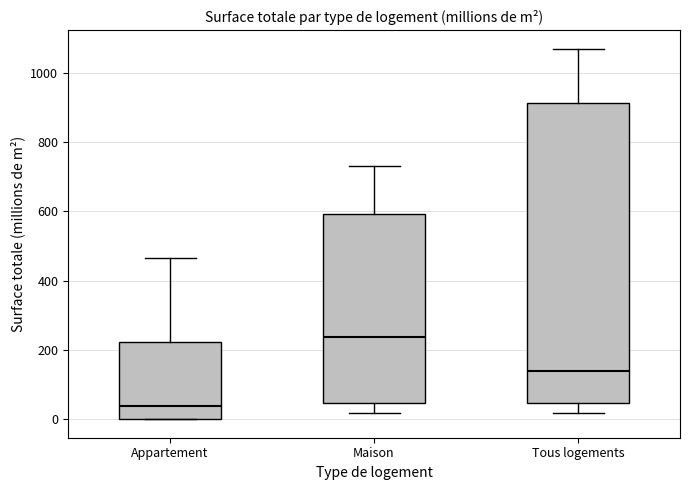

Reading left to right, read every box against the y-axis: the position of its median line, the range the box covers, and the ends of its whiskers. The values are not printed on the chart, so give them approximately, as read against the axis.

Appartement: median 40, box 0 to 220, whiskers 0 to 460
Maison: median 240, box 40 to 600, whiskers 20 to 740
Tous logements: median 140, box 40 to 920, whiskers 20 to 1060